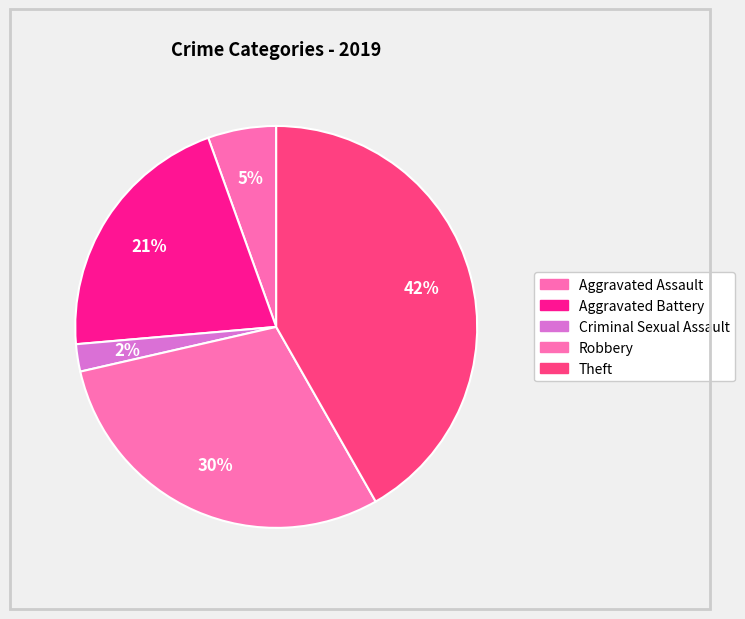

How much of the chart is everything except Aggravated Assault?

94.5%